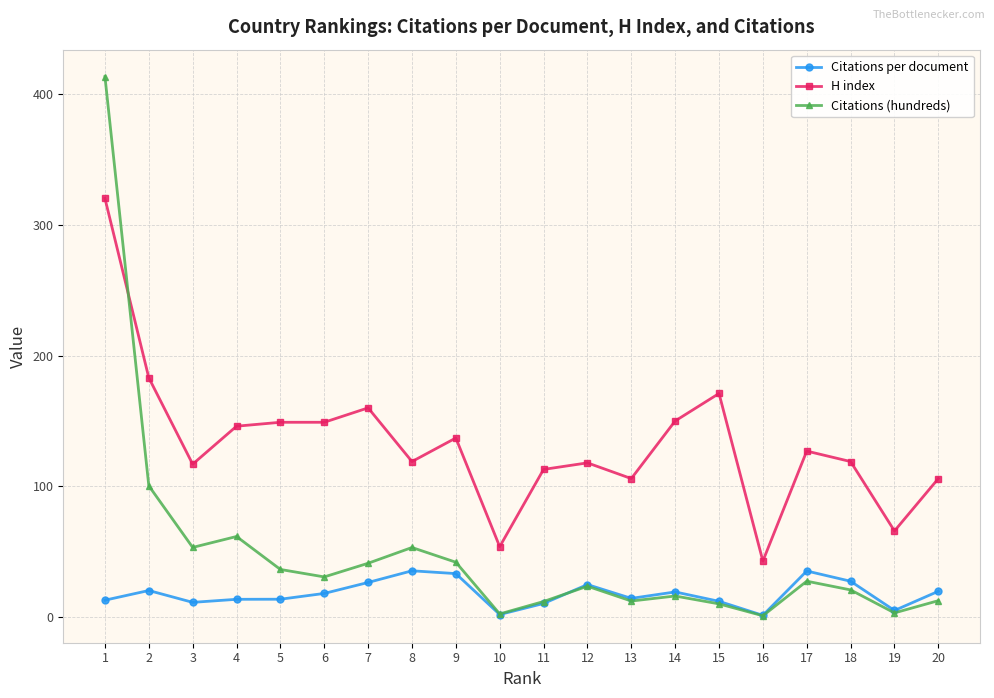

Which series has the largest total across all categories?

H index